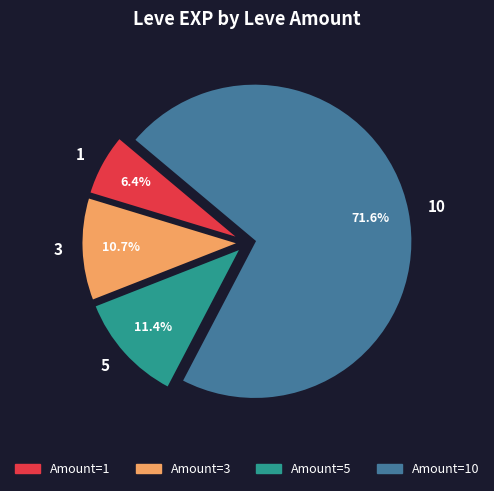

Is there any slice that represents more than half of the pie?

Yes